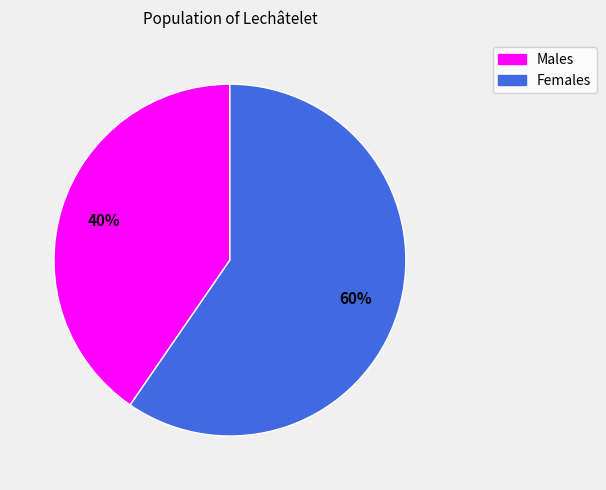

To the nearest percent, what is the average slice percentage?

50%